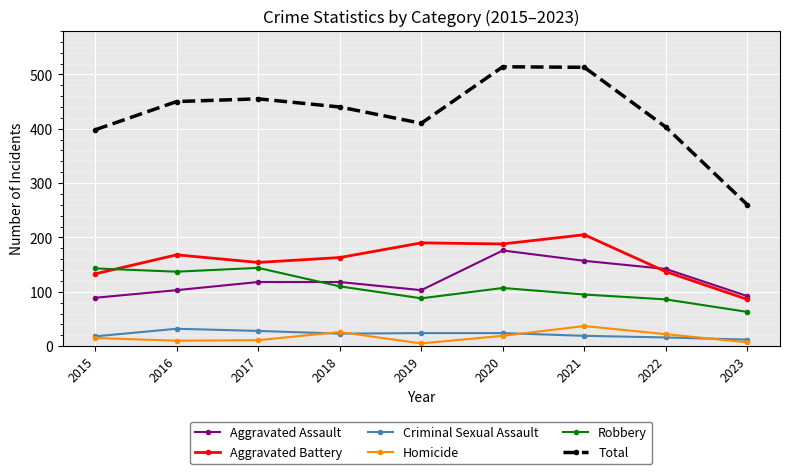

What is the maximum value for Aggravated Assault?

176